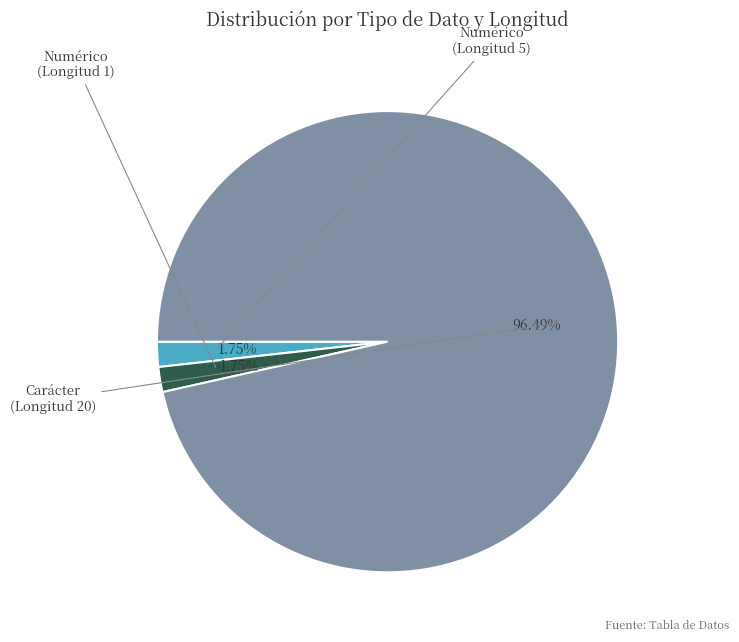

Is there any slice that represents more than half of the pie?

Yes